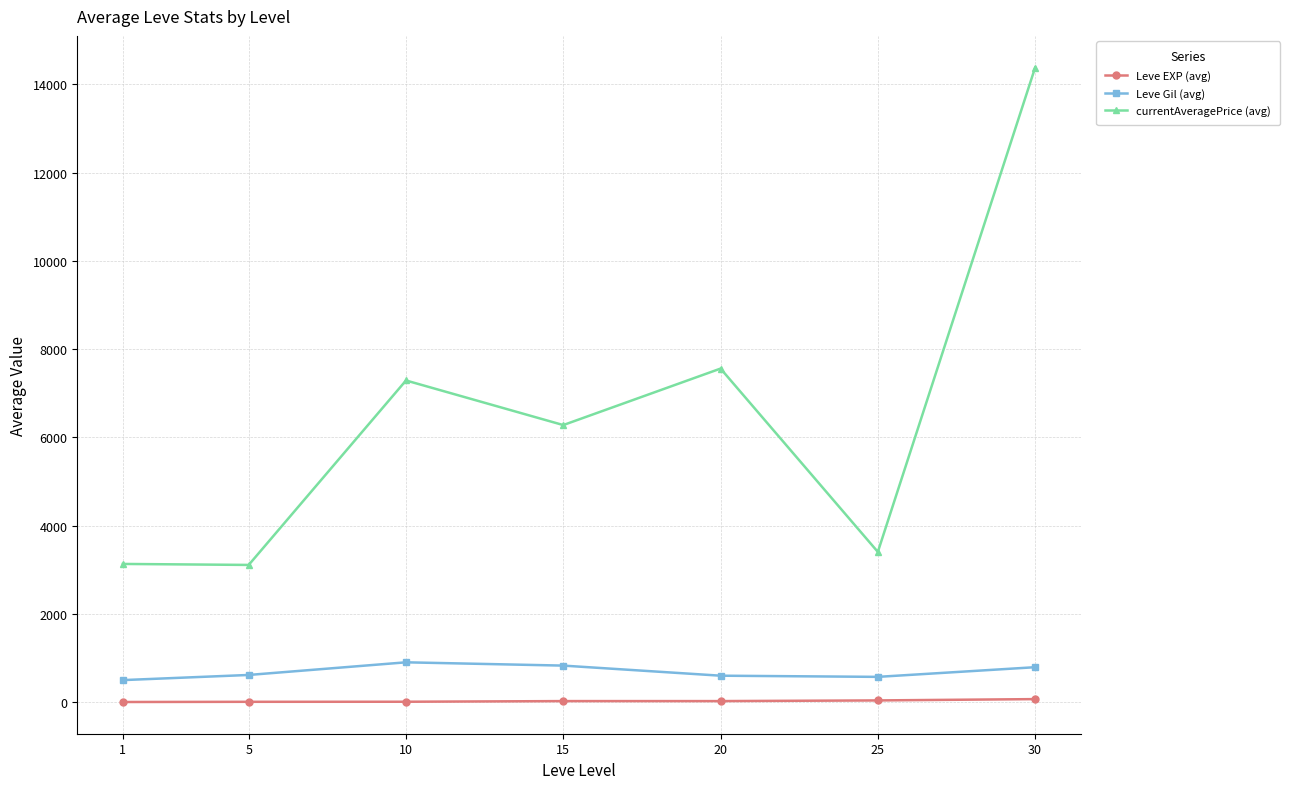

True or false: Leve Gil (avg) and Leve EXP (avg) cross at least once.

False